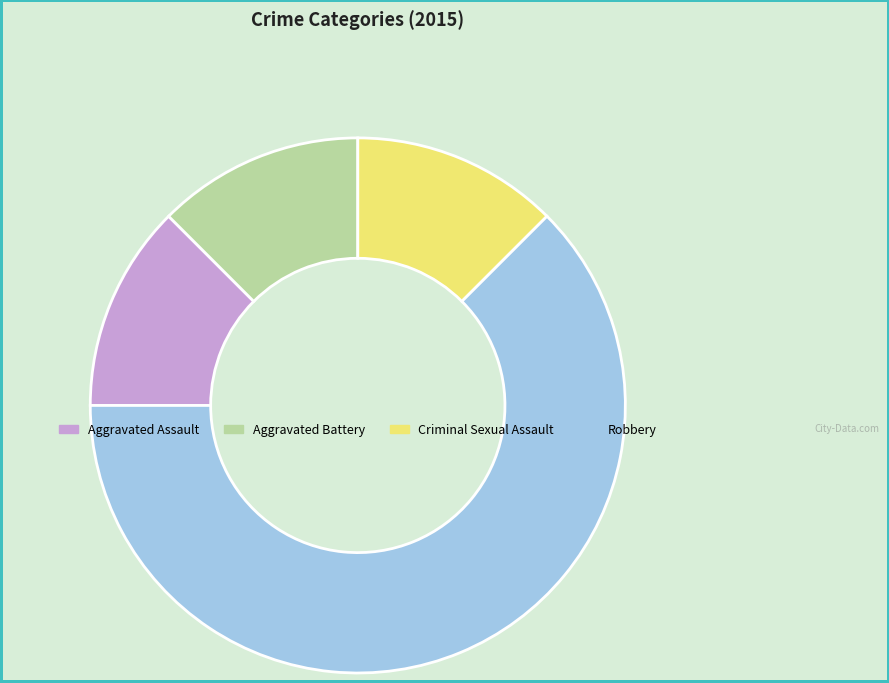

The Aggravated Battery slice represents 19% of the pie. True or false?

False